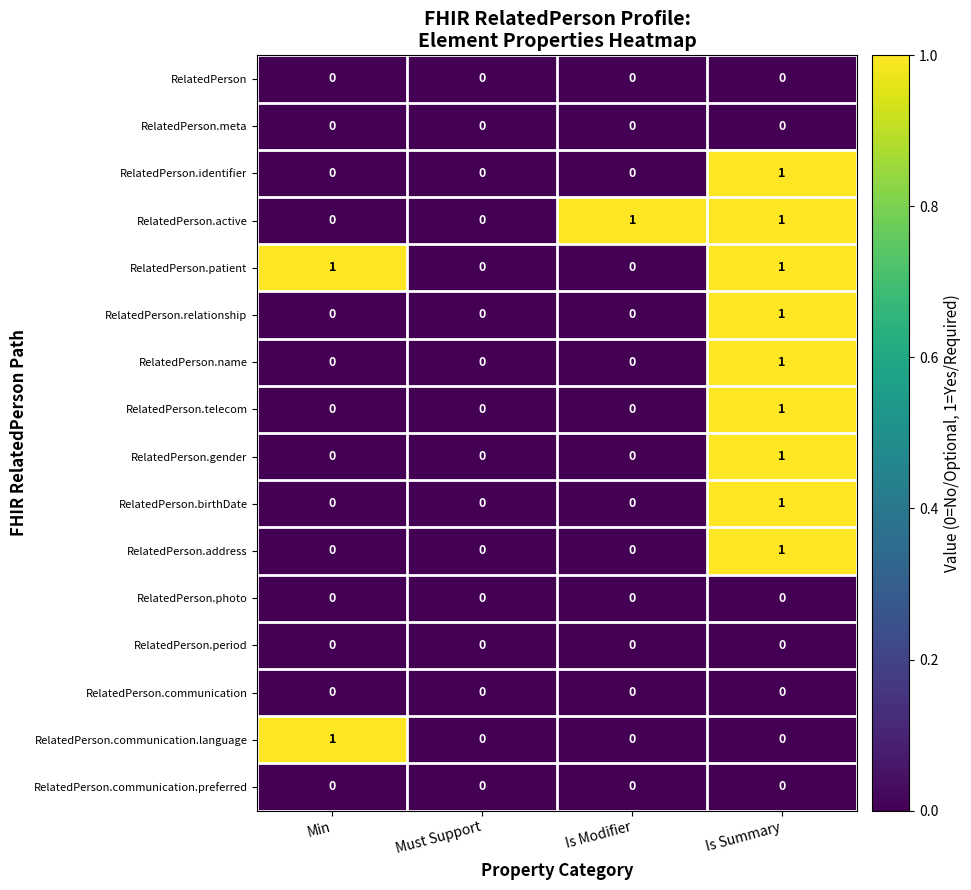

At which label does RelatedPerson.address reach its peak?

Is Summary